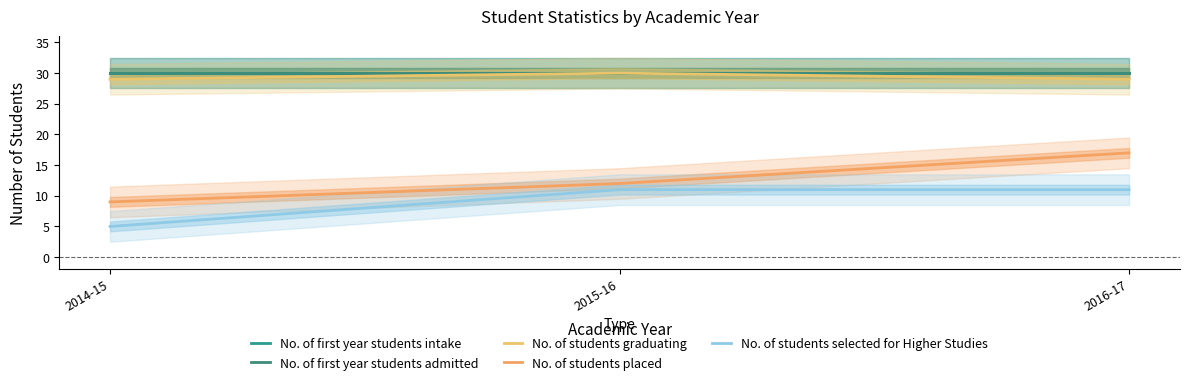

What is the total value across all series at 2016-17?

117